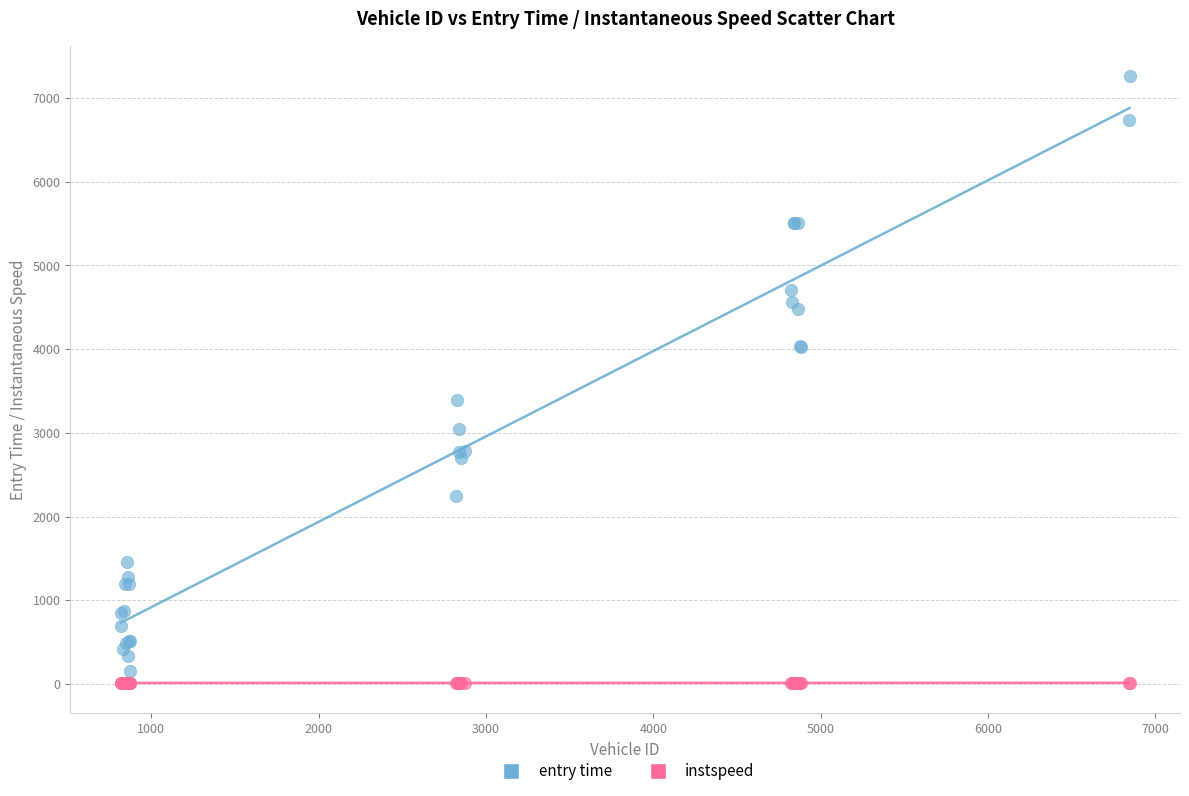

What is the X range (max minus min) for the scatter plot?

6029.0